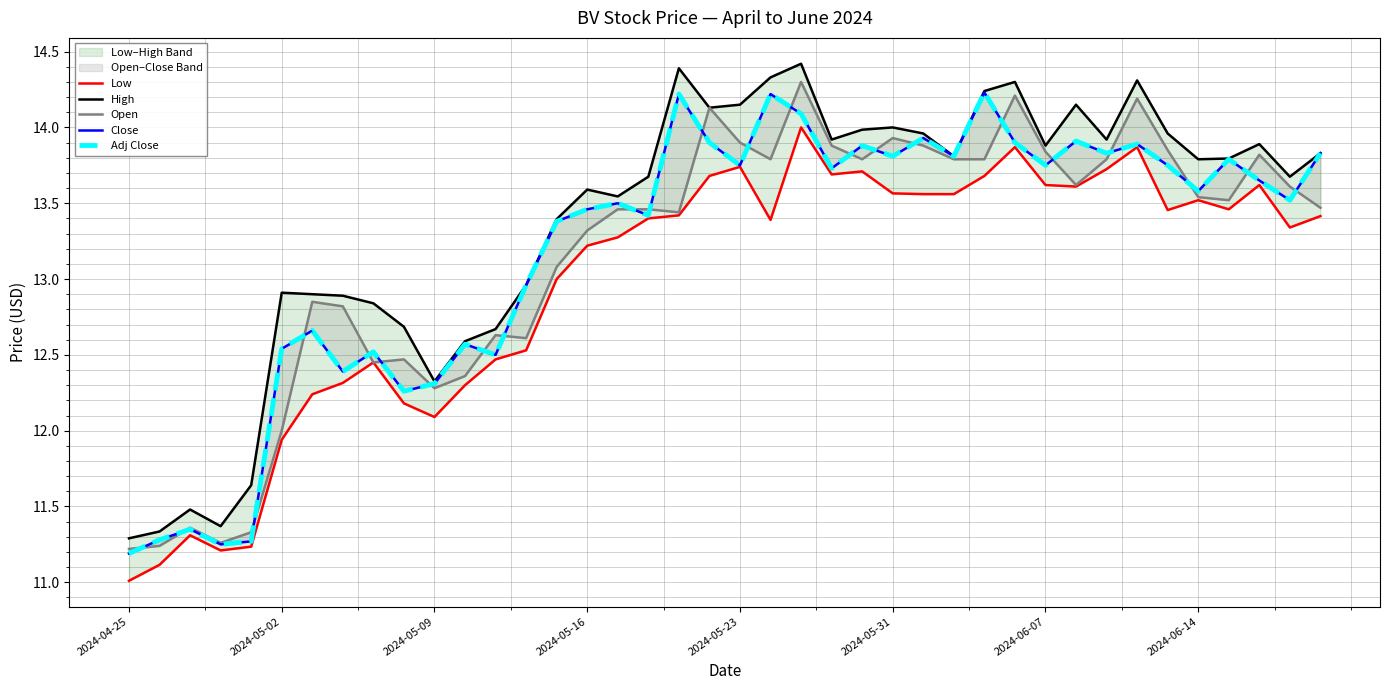

How many values in the High series are below 13?

14